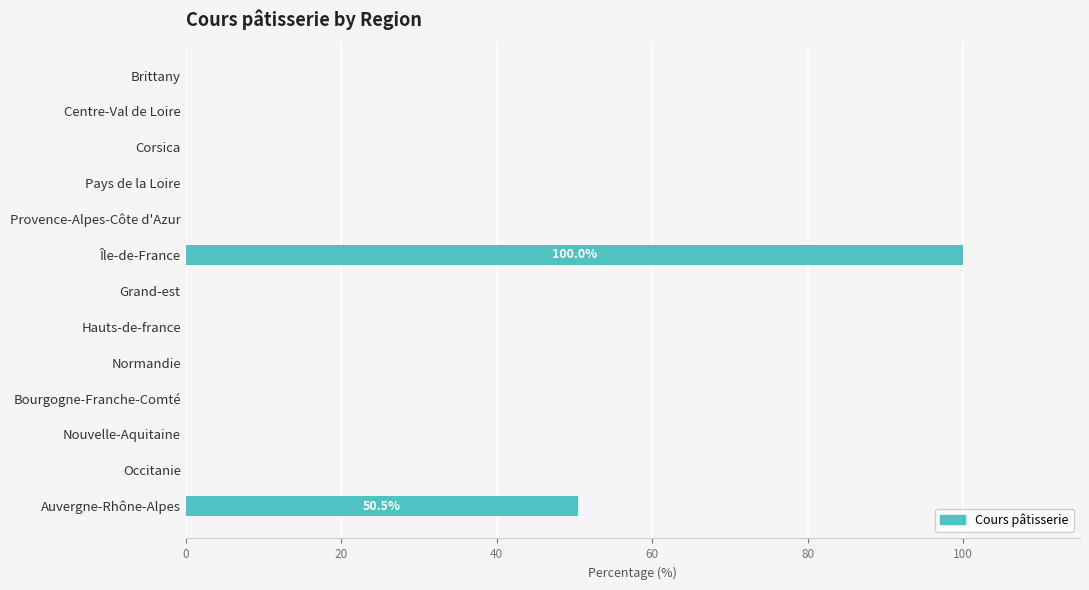

What is the greatest value displayed?

100.0